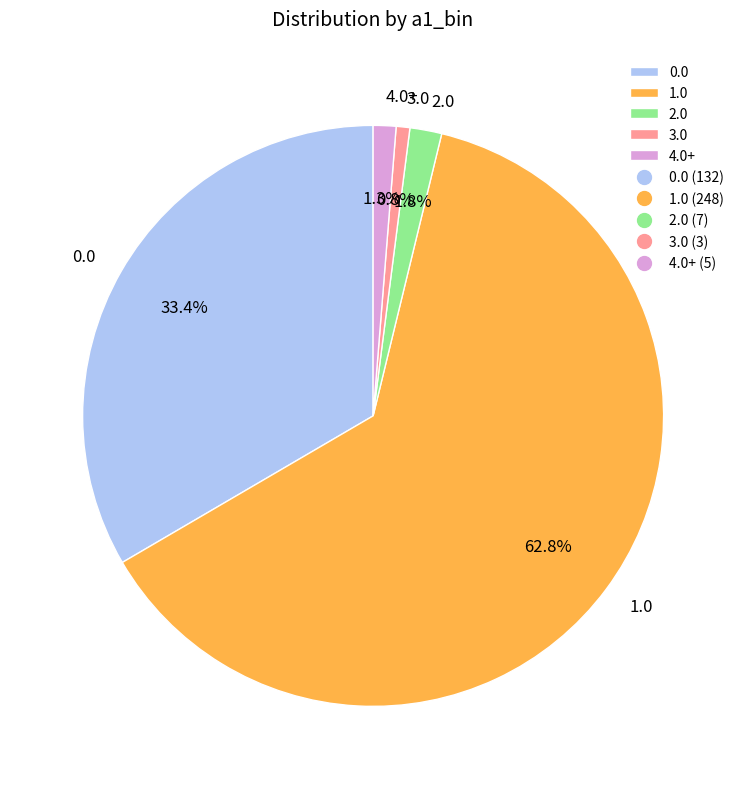

To the nearest percent, what portion does 0.0 represent?

33%